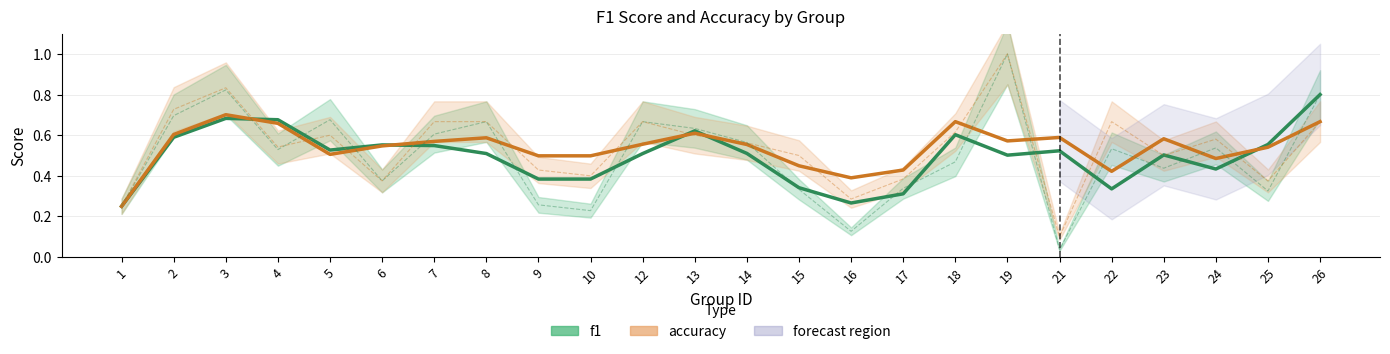

List the series in order of their overall mean, lowest first.

f1, accuracy